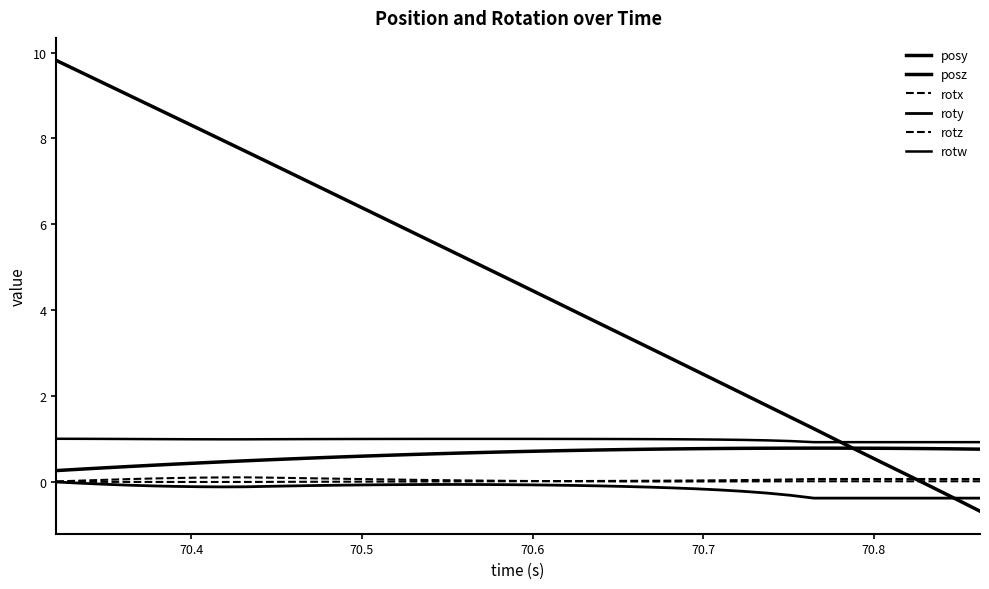

At how many categories does at least one series exceed 3?

26